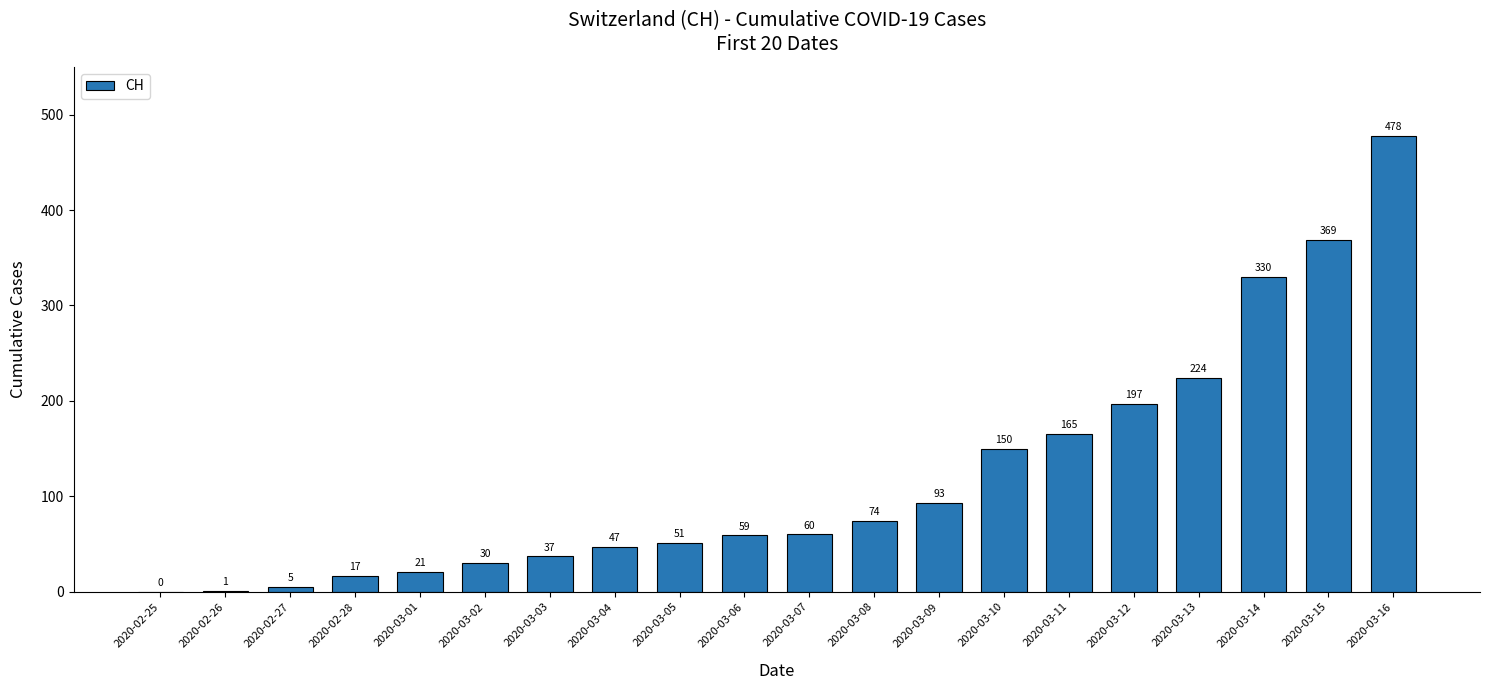

What is the change in value from 2020-03-04 to 2020-03-10?

+103